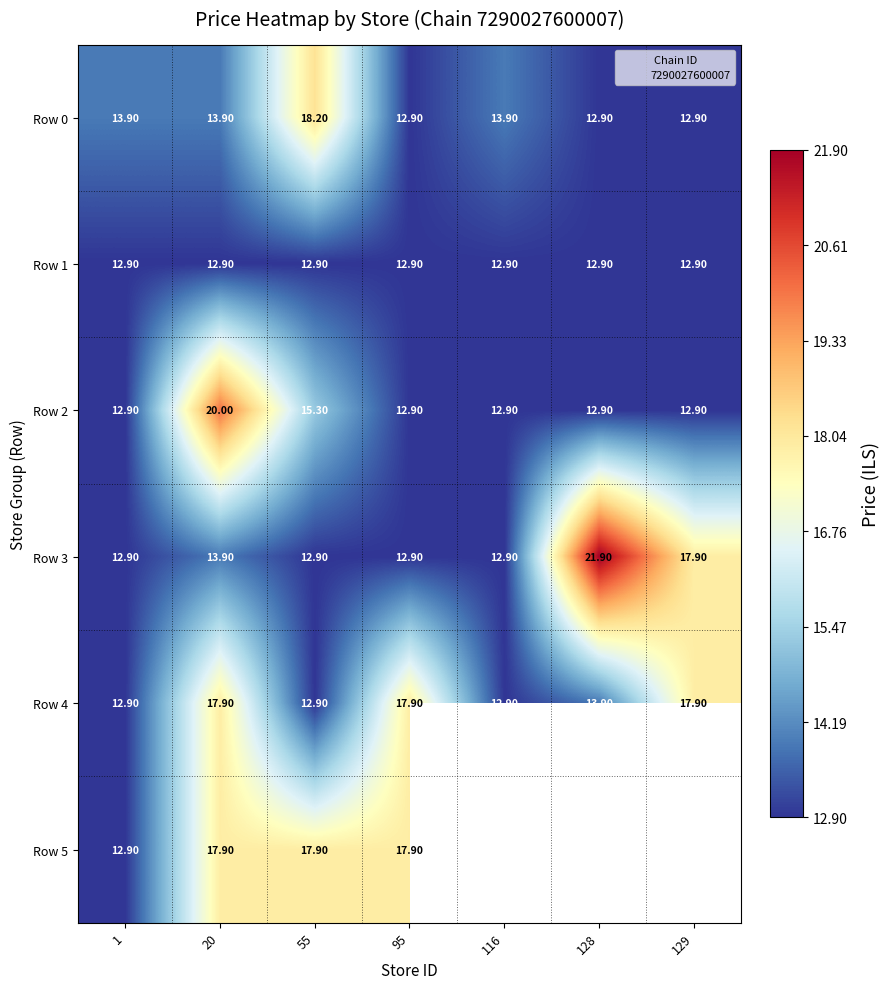

What is the difference between the highest and lowest values at 55?

5.3